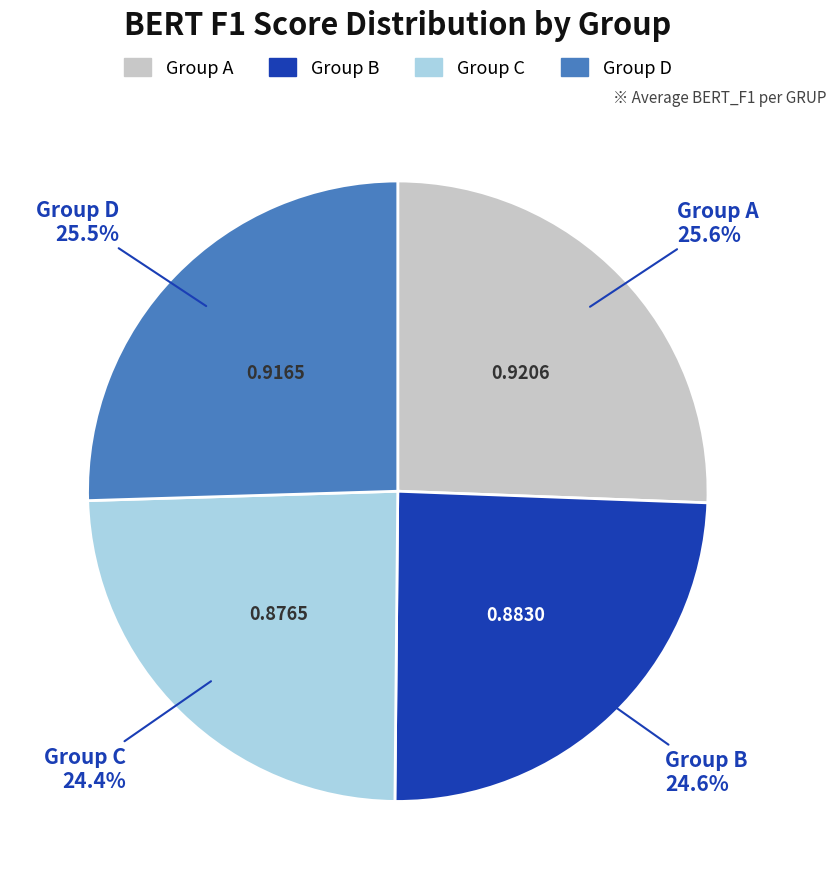

Is there any slice that represents more than half of the pie?

No